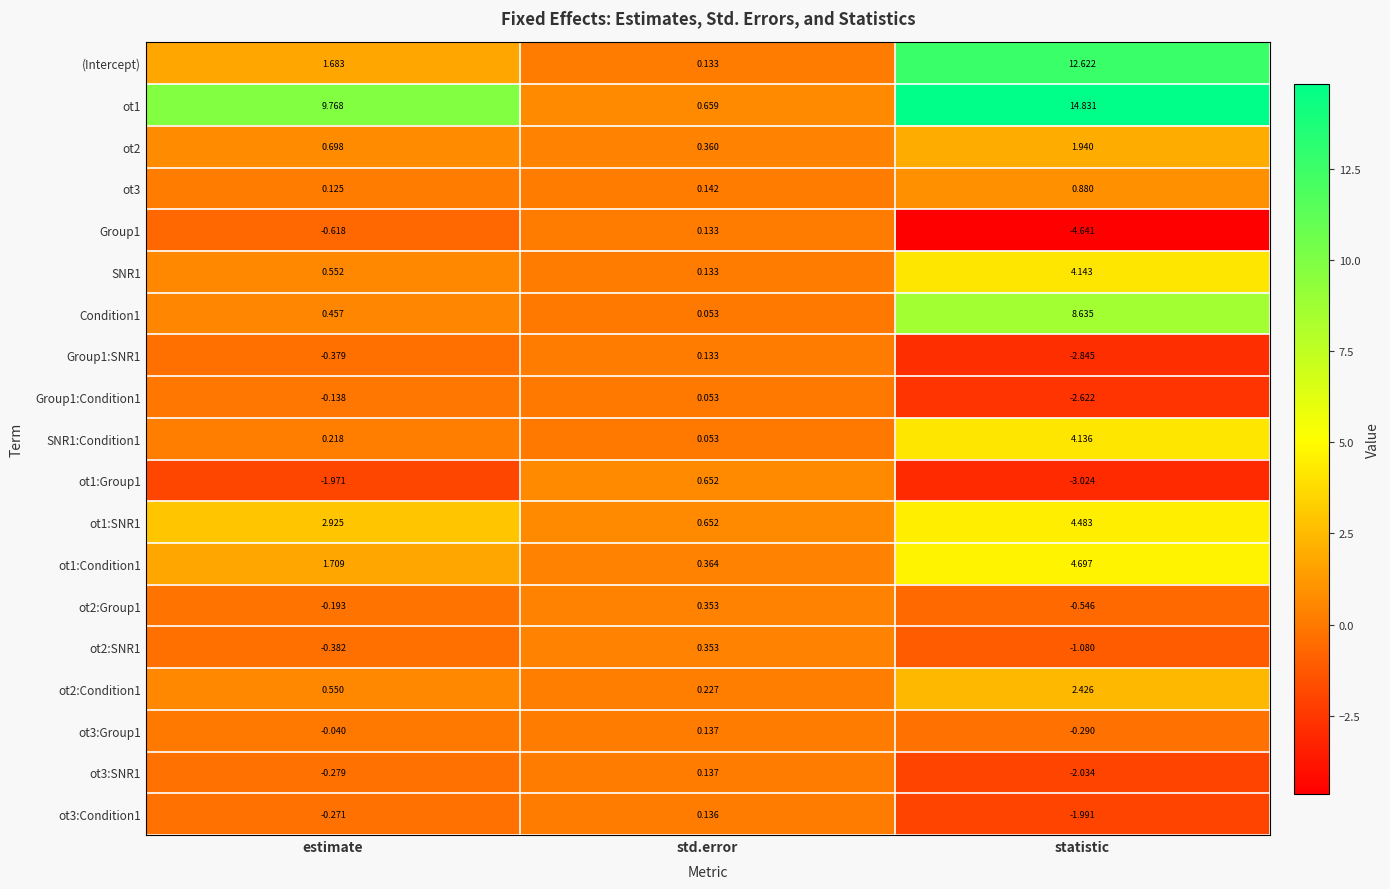

Where does the (Intercept) series first go above 1?

estimate